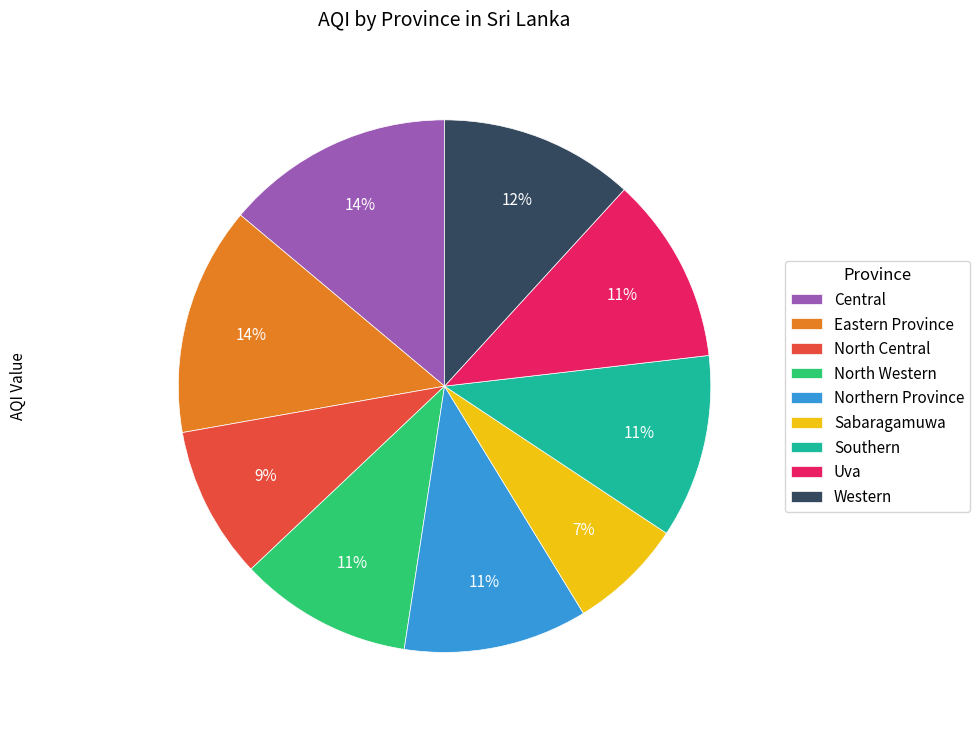

Count the number of slices in the pie.

9